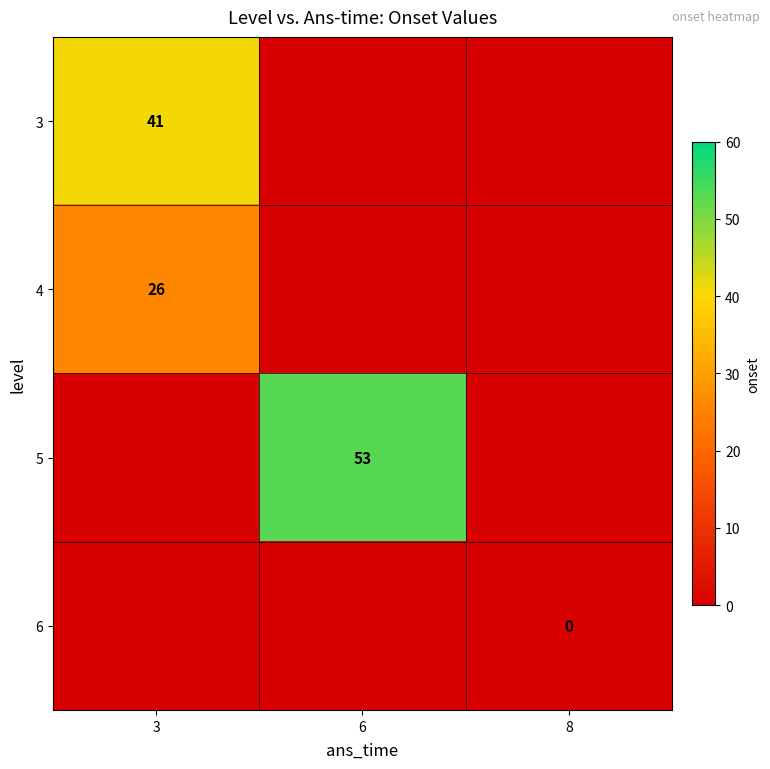

Is the value of 5 at 6 greater than the value of 3 at 3?

Yes